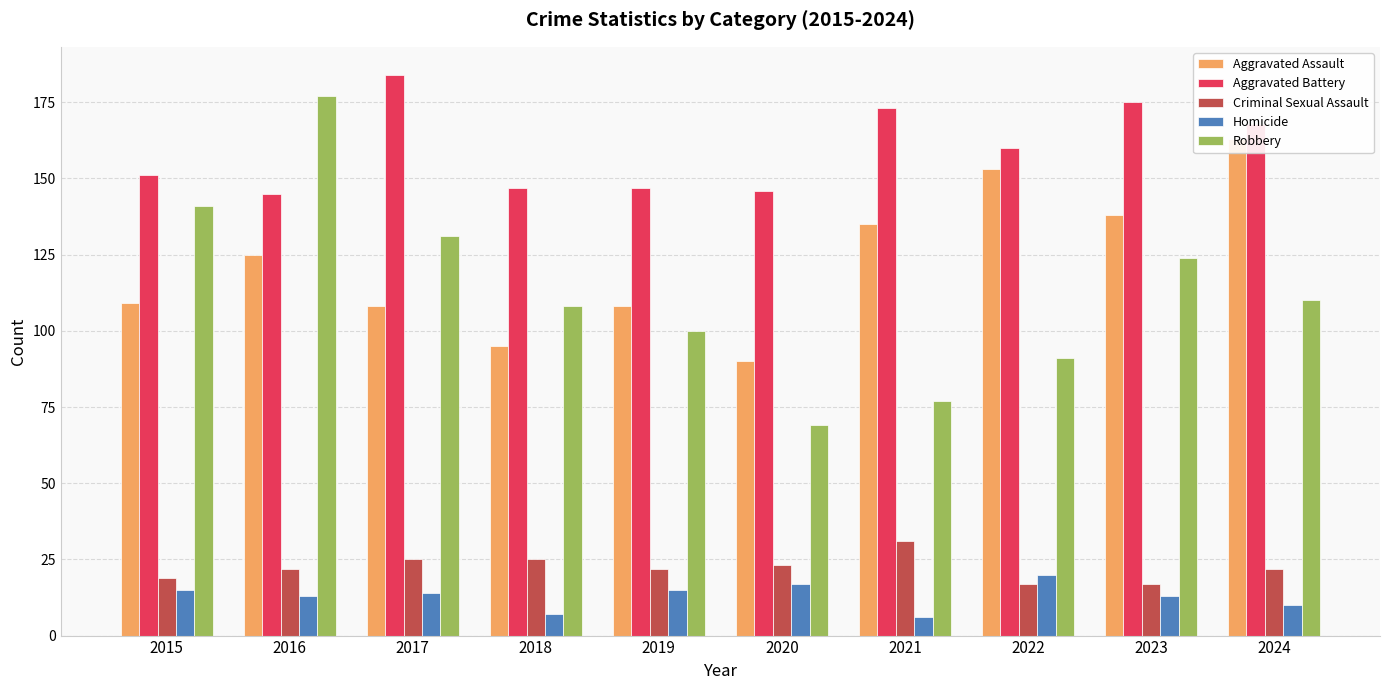

Reading left to right, list all the values displayed in this chart.

Aggravated Assault: 109	125	108	95	108	90	135	153	138	163
Aggravated Battery: 151	145	184	147	147	146	173	160	175	168
Criminal Sexual Assault: 19	22	25	25	22	23	31	17	17	22
Homicide: 15	13	14	7	15	17	6	20	13	10
Robbery: 141	177	131	108	100	69	77	91	124	110